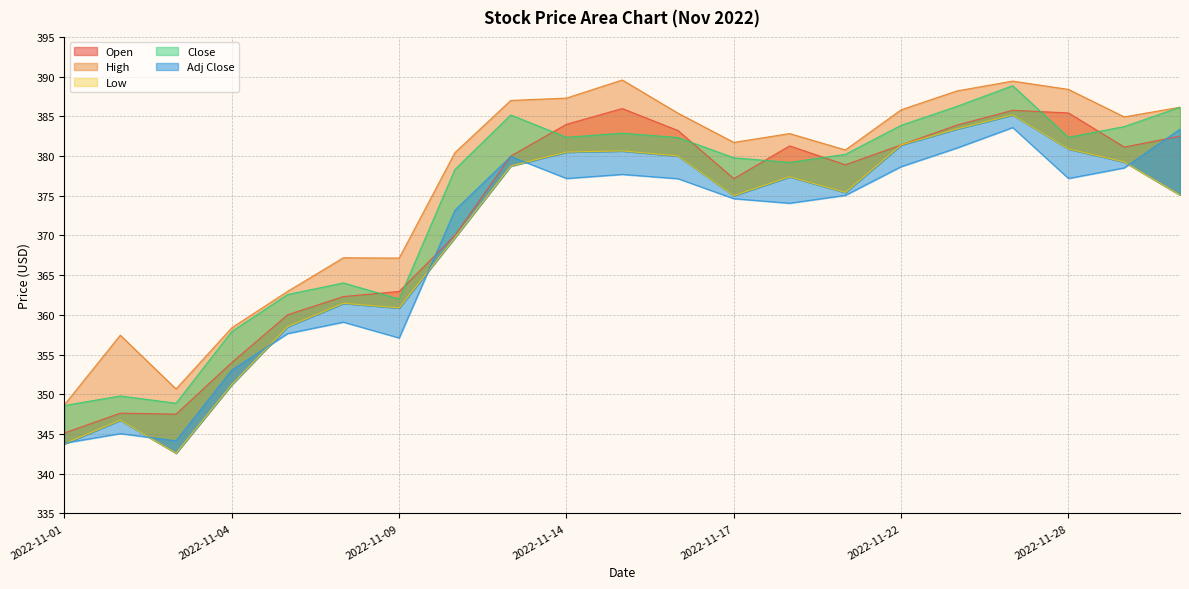

Which category has the highest value across all series?

2022-11-15